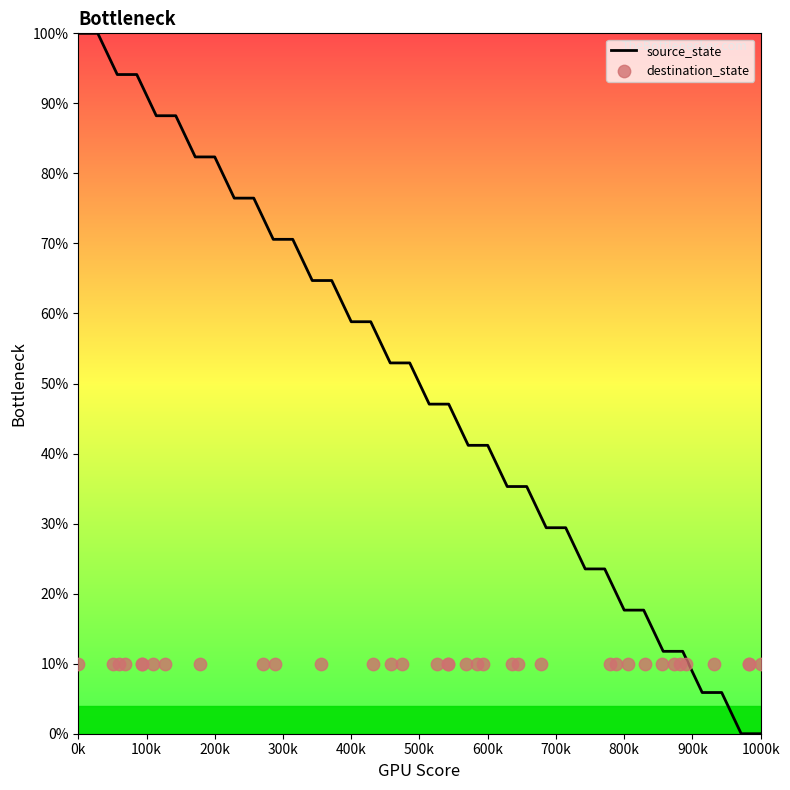

At how many categories does at least one series exceed 76?

10